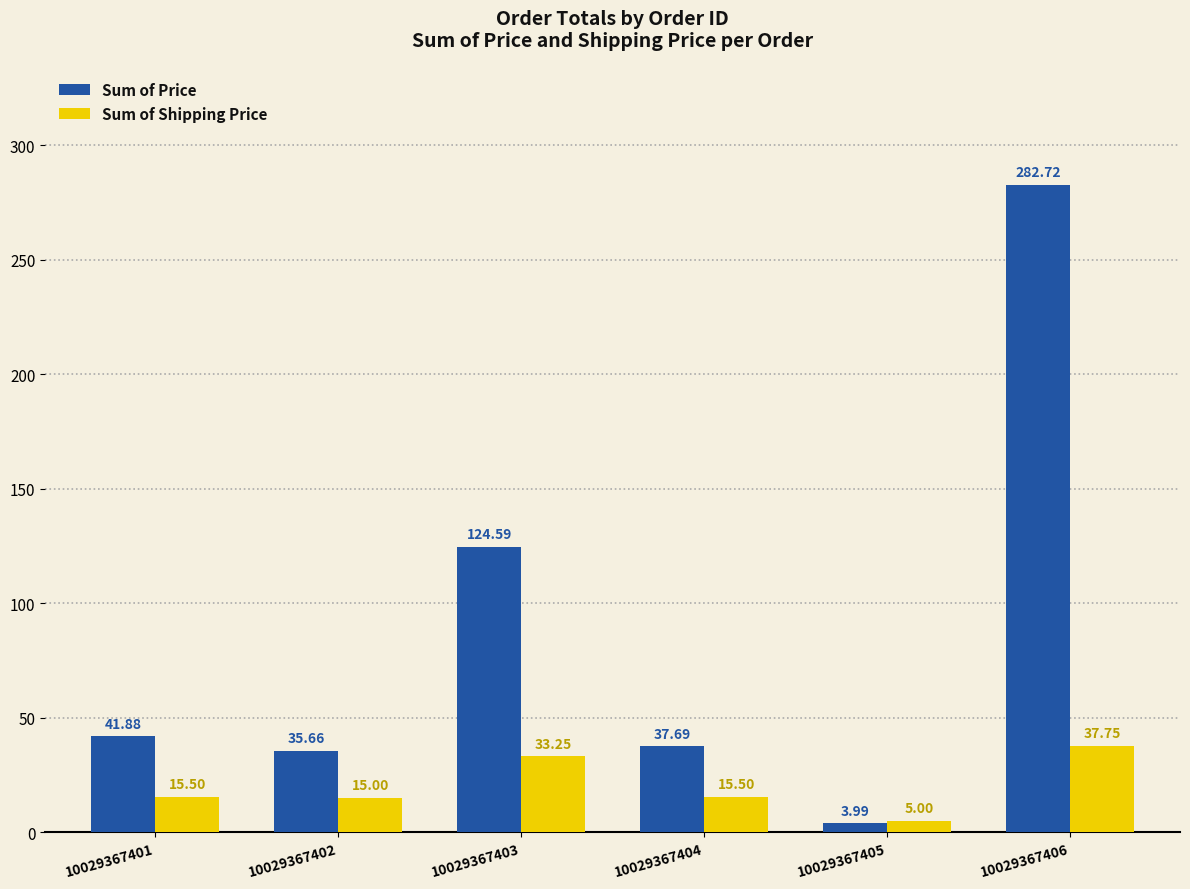

Rank the series at 10029367406 from lowest to highest value.

Sum of Shipping Price, Sum of Price